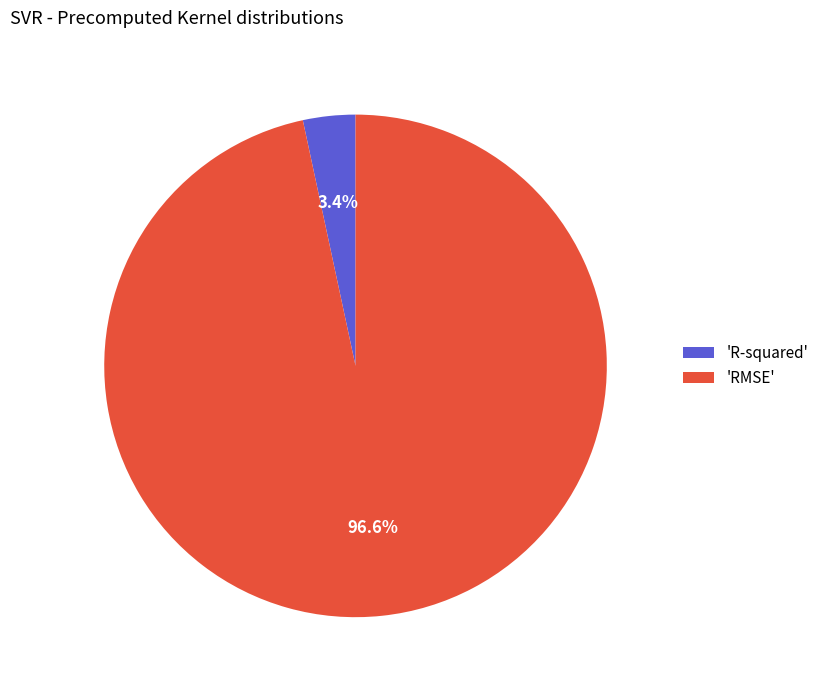

Between 'RMSE' and 'R-squared', which is larger?

'RMSE'